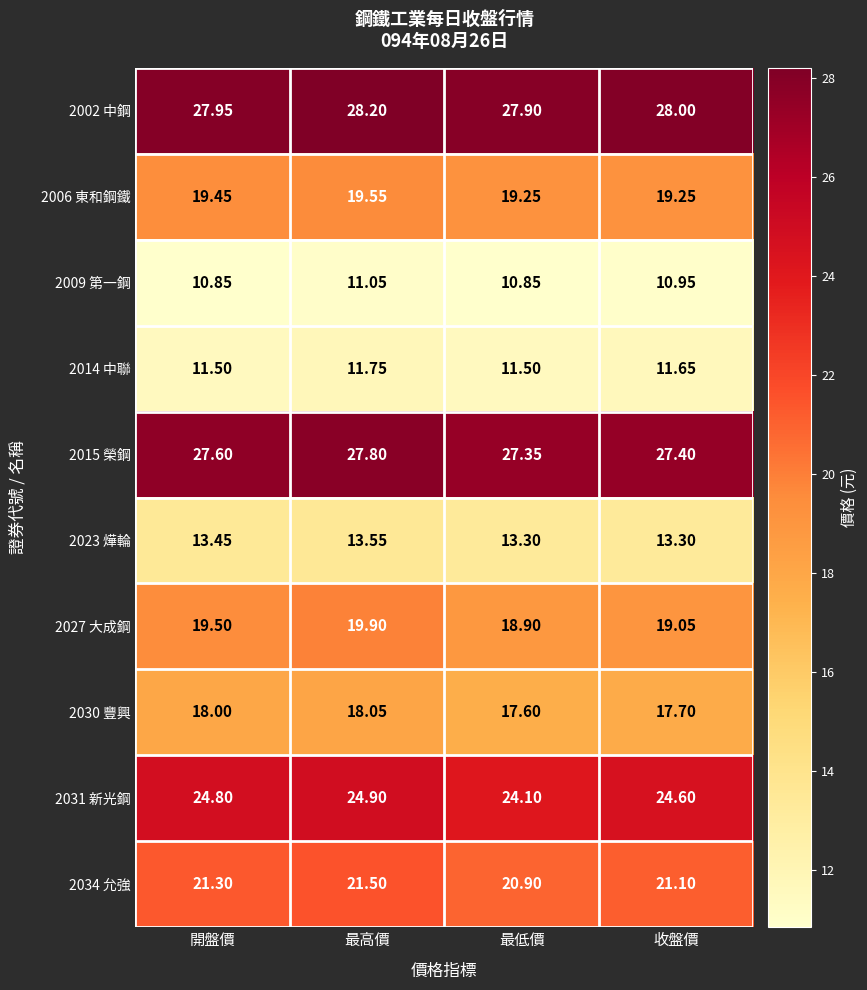

How many categories are shown in the chart?

4